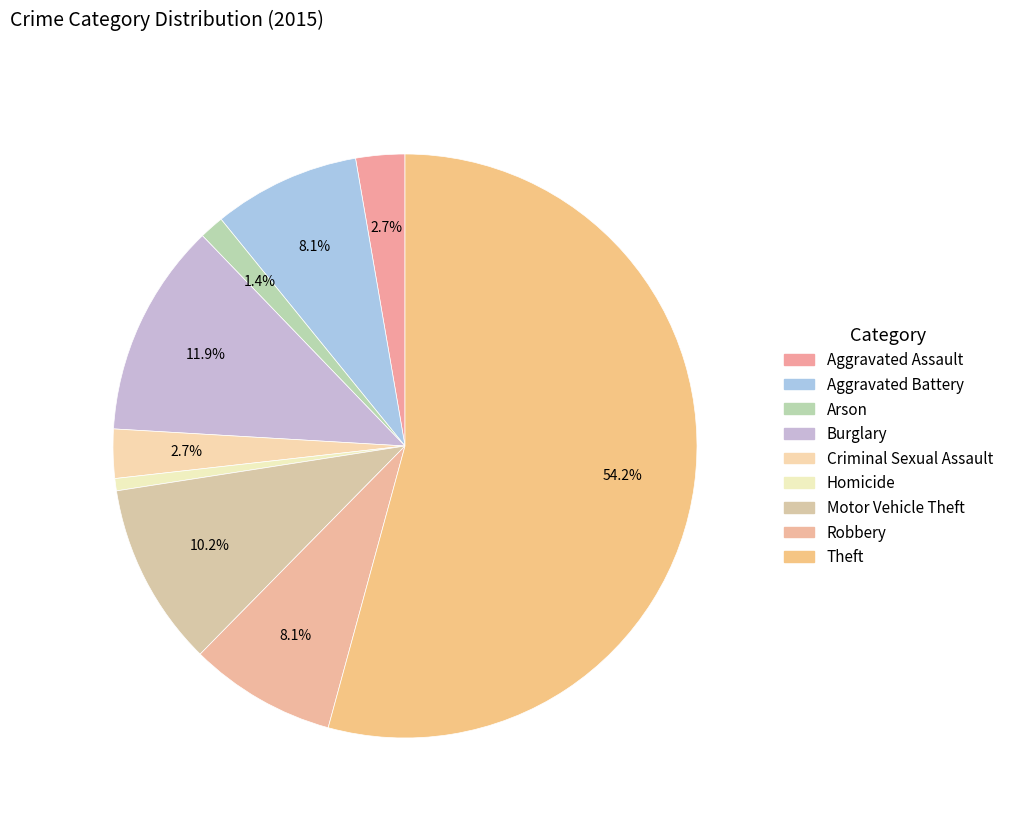

The Homicide slice represents 7% of the pie. True or false?

False